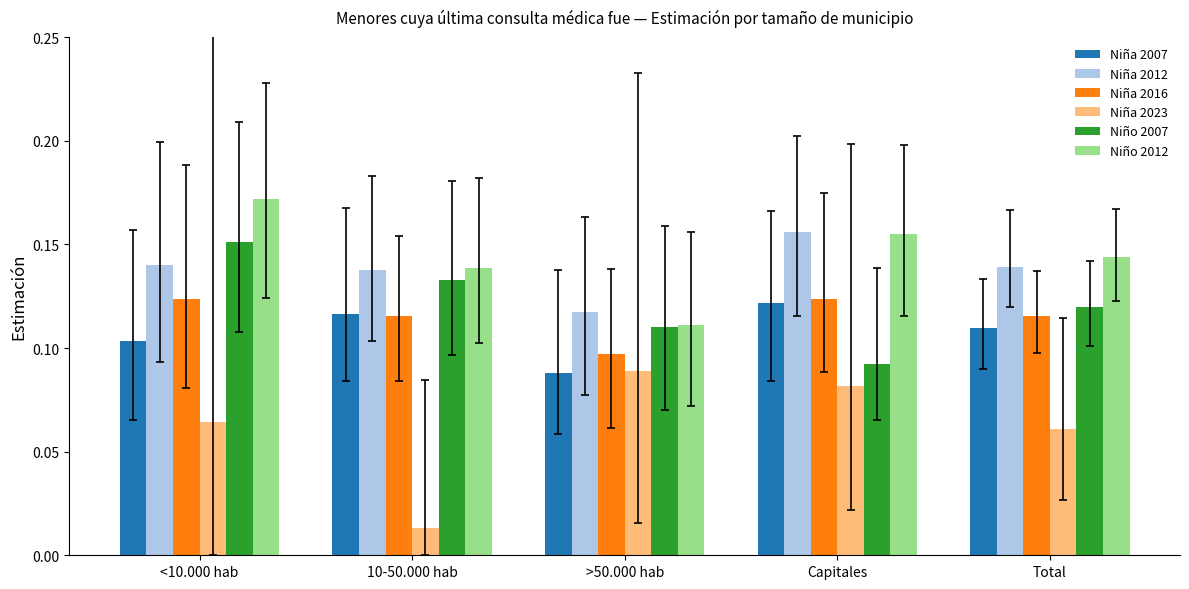

What is the sum of all Niña 2007 values?

0.5